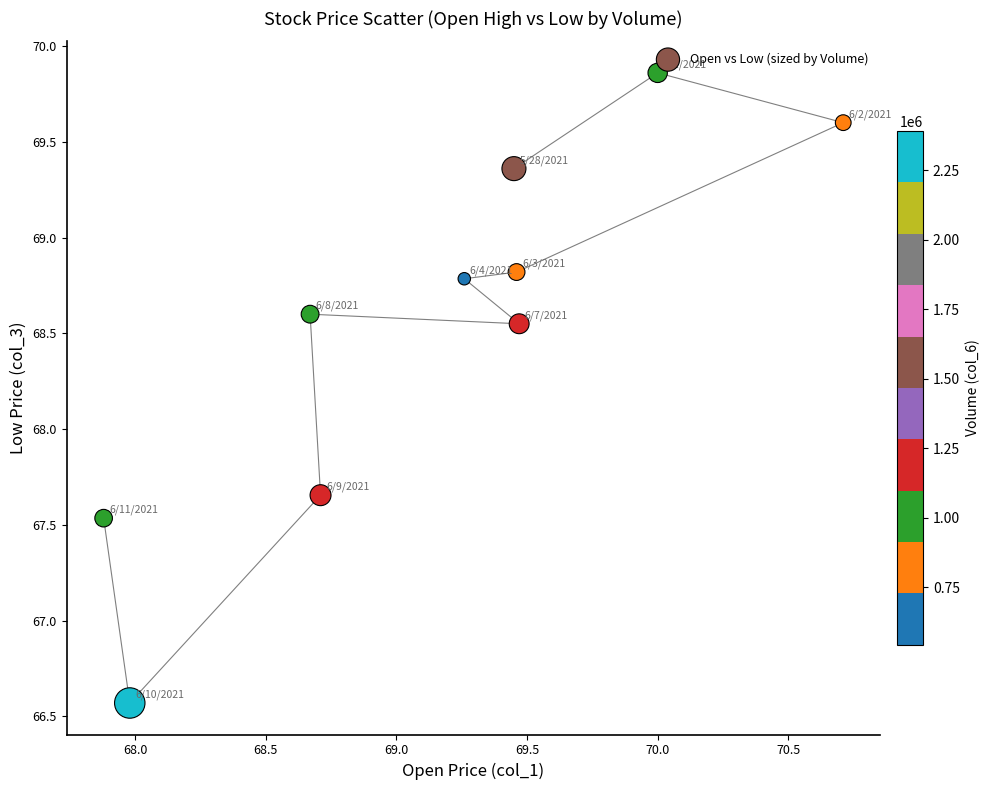

What is the average Y value?

68.5